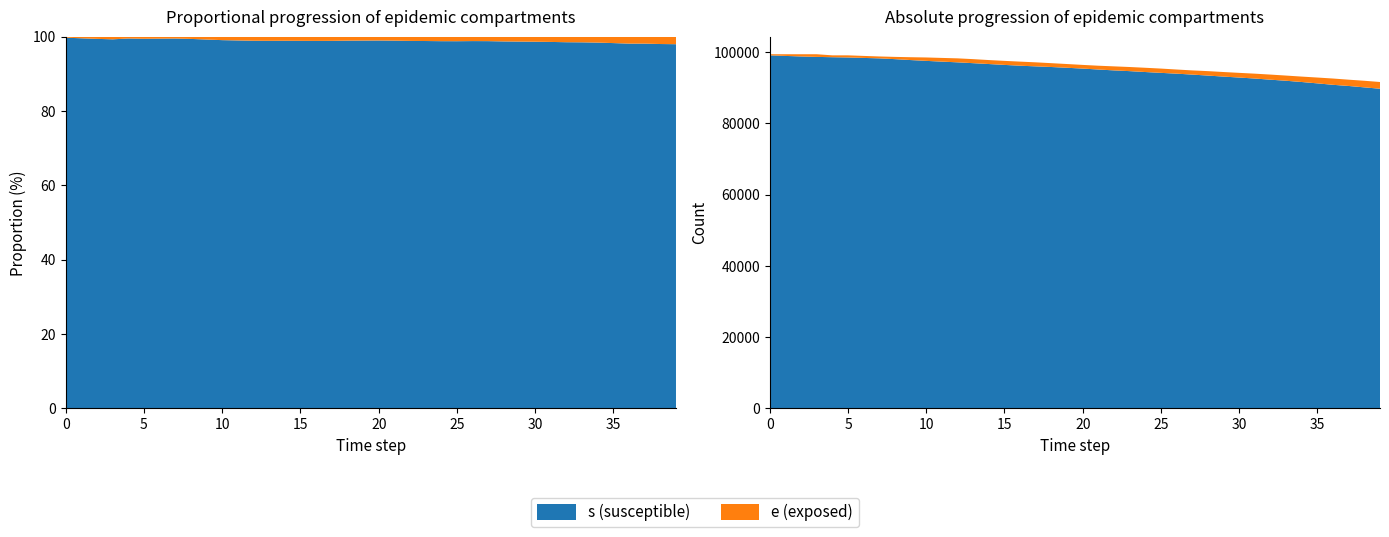

Reading left to right, list all the values displayed in this chart.

s: 0=99075	1=98914	2=98761	3=98642	4=98549	5=98479	6=98352	7=98231	8=98009	9=97753	10=97523	11=97313	12=97113	13=96876	14=96638	15=96391	16=96165	17=95982	18=95801	19=95587	20=95360	21=95098	22=94850	23=94645	24=94393	25=94160	26=93933	27=93674	28=93398	29=93112	30=92845	31=92567	32=92241	33=91941	34=91591	35=91208	36=90804	37=90479	38=90088	39=89703
e: 0=311	1=472	2=625	3=744	4=526	5=596	6=562	7=530	8=633	9=796	10=956	11=1039	12=1118	13=1133	14=1115	15=1132	16=1148	17=1131	18=1075	19=1051	20=1031	21=1067	22=1132	23=1156	24=1194	25=1200	26=1165	27=1176	28=1247	29=1281	30=1315	31=1366	32=1433	33=1457	34=1521	35=1637	36=1763	37=1762	38=1853	39=1888